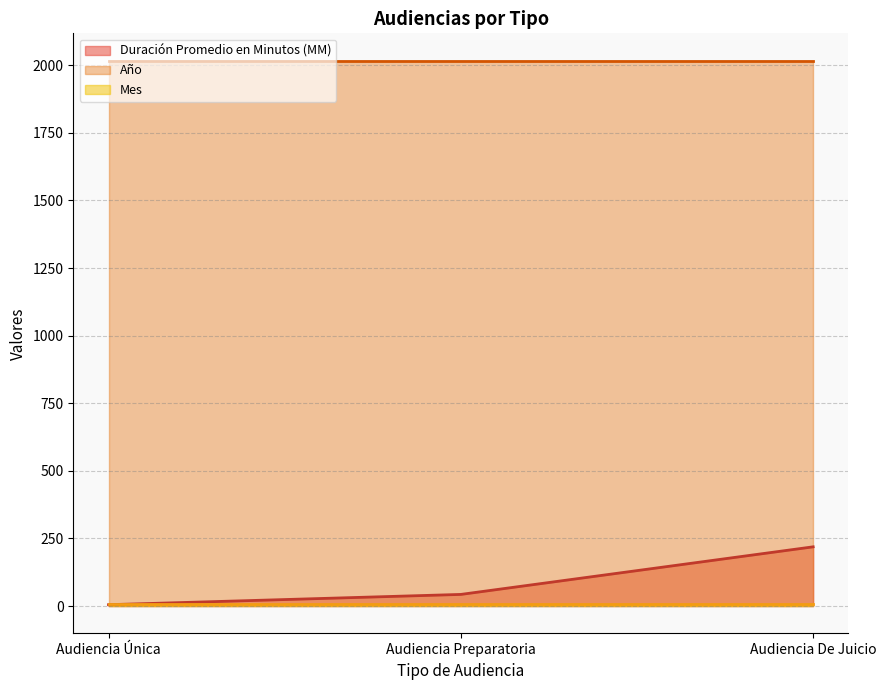

Which label corresponds to the largest value in the chart?

Audiencia Única